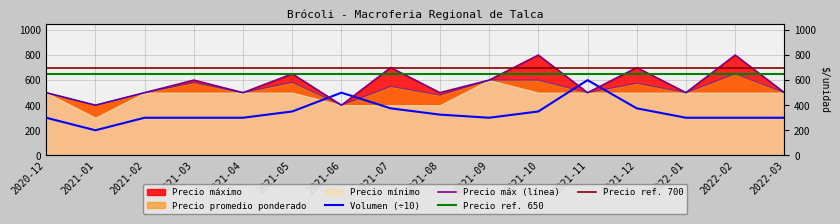

Which has a higher value, 2021-10 or 2021-08?

2021-10